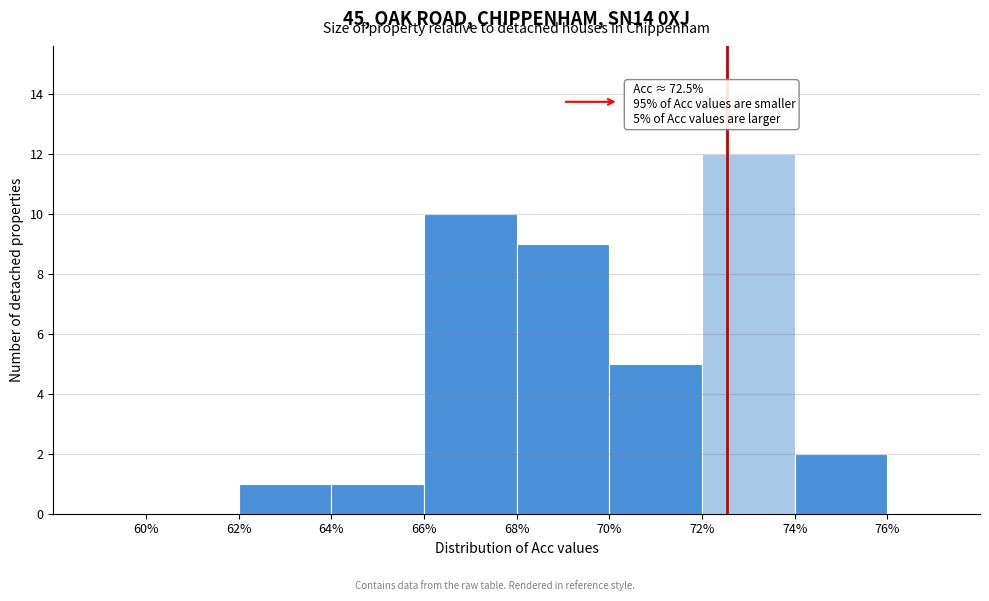

Over which range of the x-axis is the bar tallest?

72% to 74%